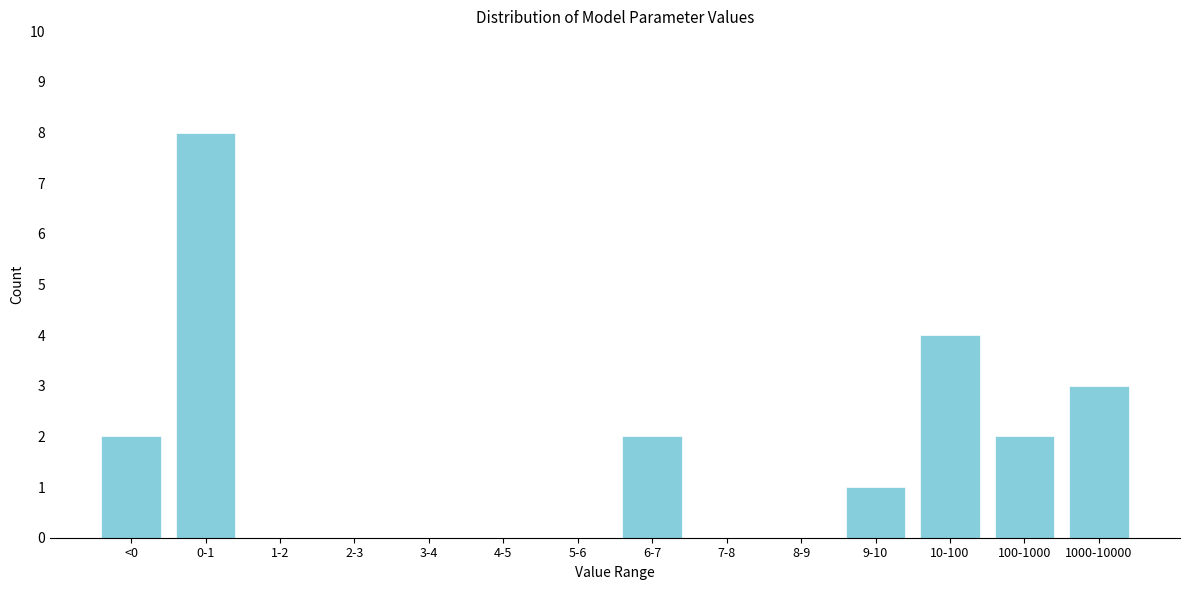

Reading left to right, what are all the values shown in this chart?

<0=2	0-1=8	1-2=0	2-3=0	3-4=0	4-5=0	5-6=0	6-7=2	7-8=0	8-9=0	9-10=1	10-100=4	100-1000=2	1000-10000=3